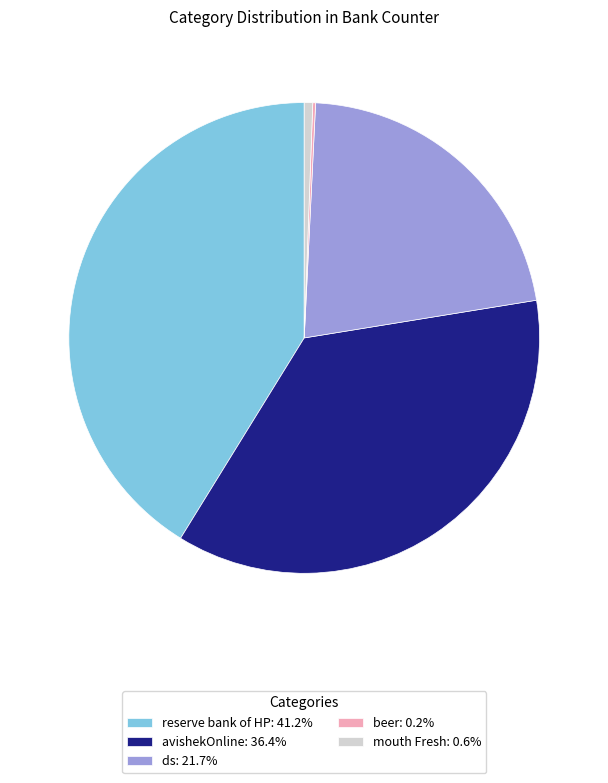

Is the sum of avishekOnline: 36.4% and mouth Fresh: 0.6% greater than half?

No